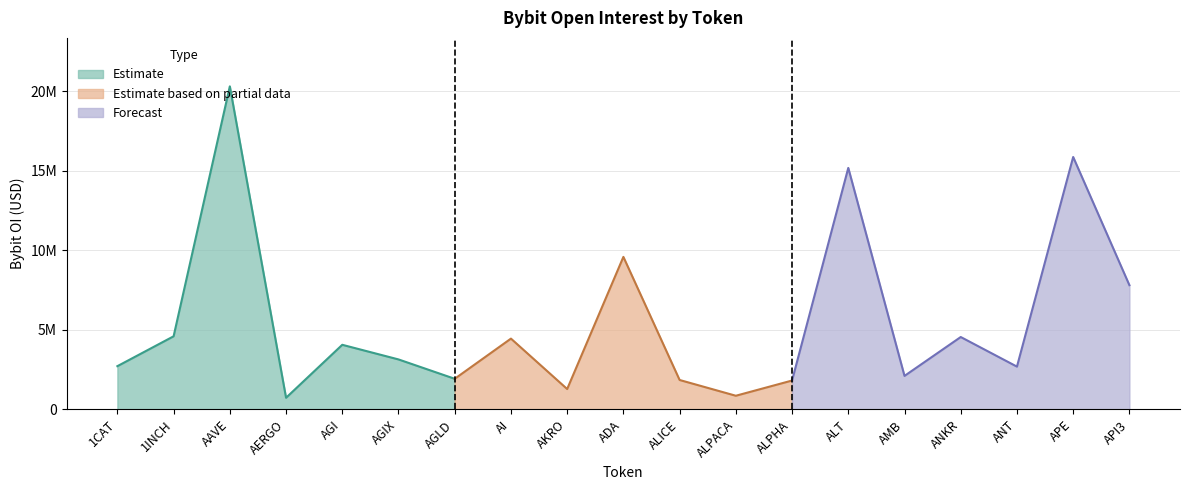

True or false: there are more than 0 points higher than both neighbors.

True